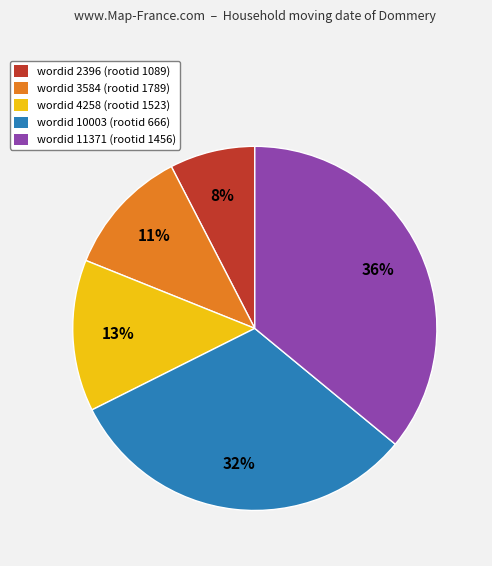

Between wordid 3584 (rootid 1789) and wordid 2396 (rootid 1089), which is larger?

wordid 3584 (rootid 1789)